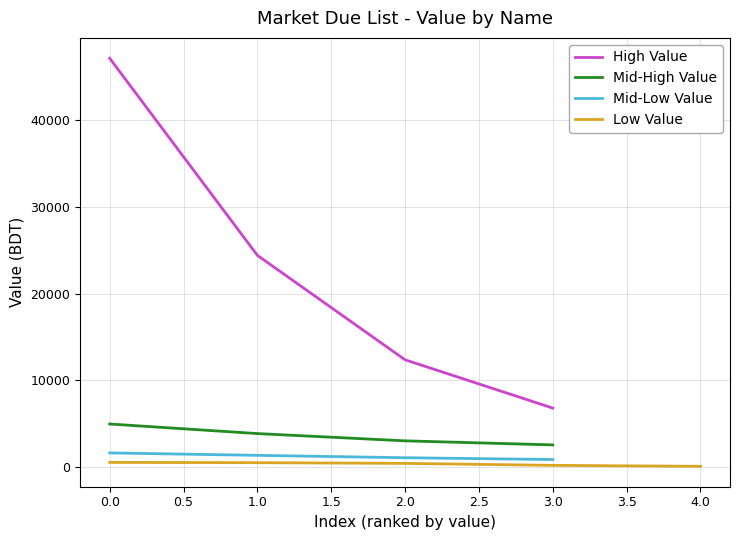

What is the maximum value for Mid-High Value?

4986